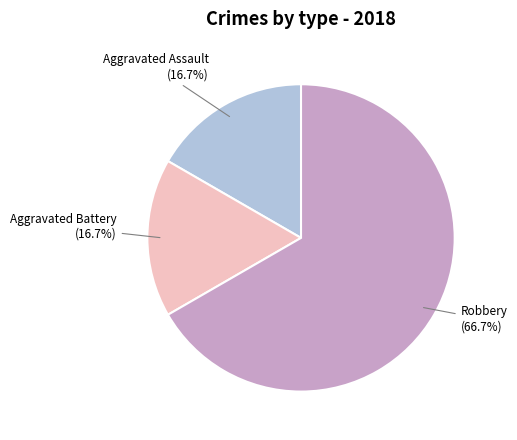

Is there any slice that represents more than half of the pie?

Yes